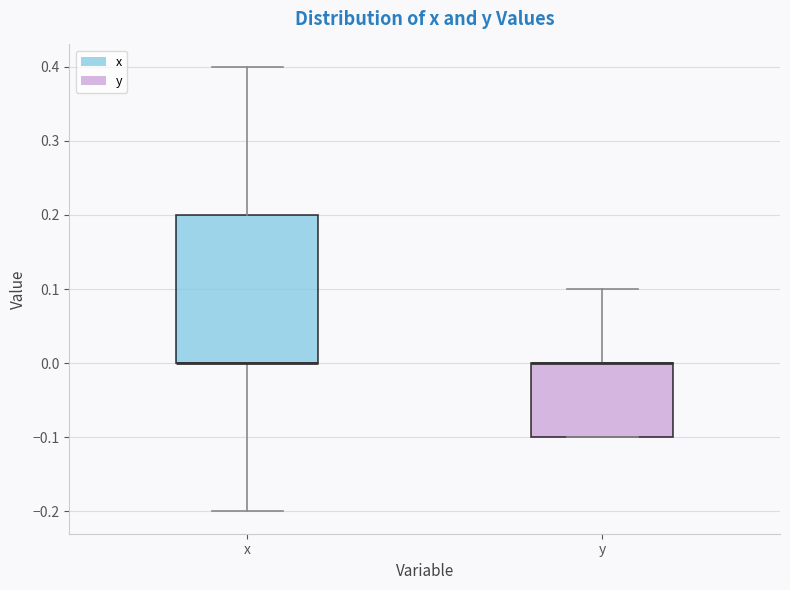

Which box is the tallest, from its lower edge to its upper edge?

x